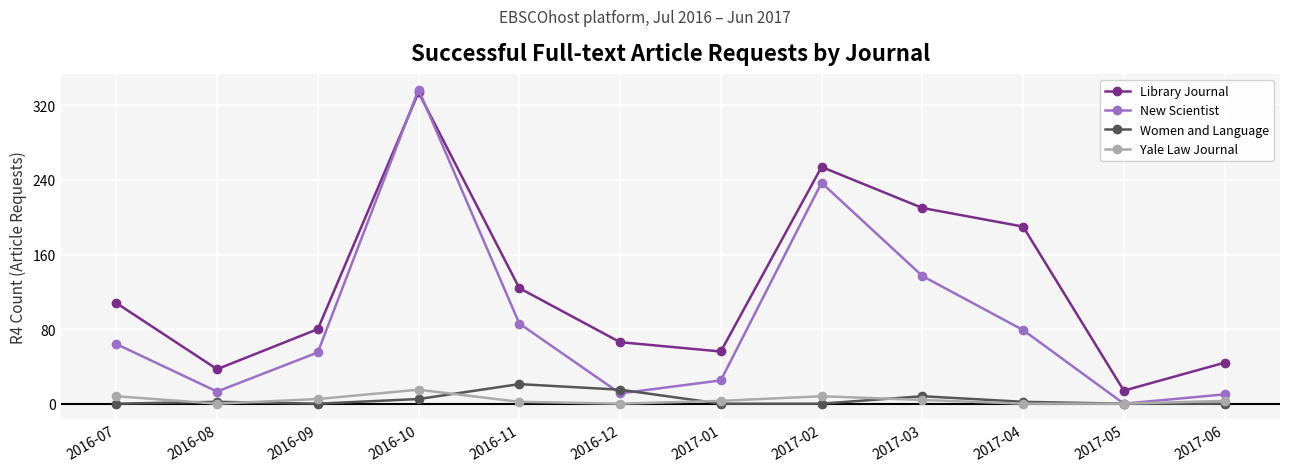

What are all the series names shown in the legend?

Library Journal, New Scientist, Women and Language, Yale Law Journal